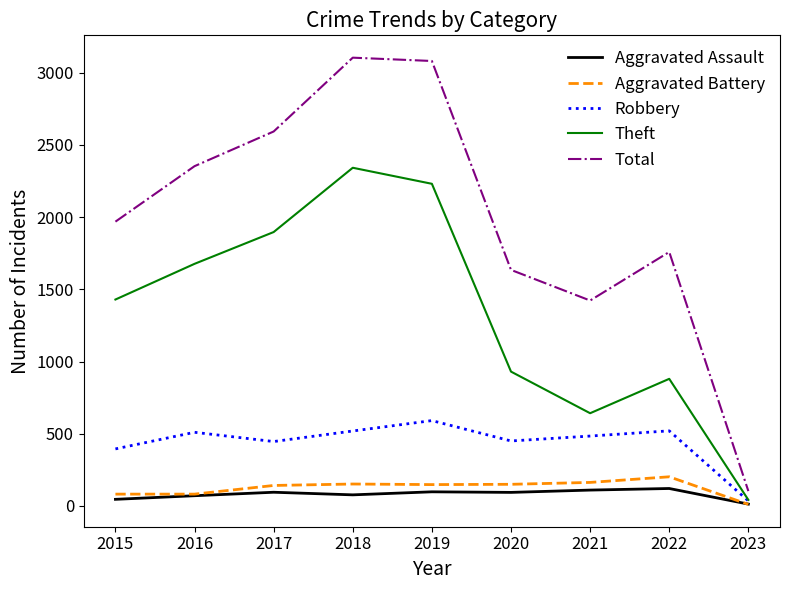

Which series has the largest total across all categories?

Total